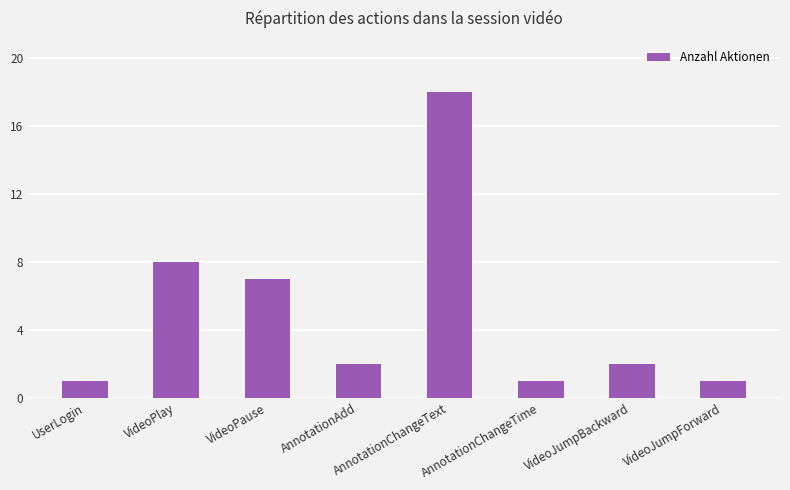

At which category does the chart reach its peak across all series?

AnnotationChangeText